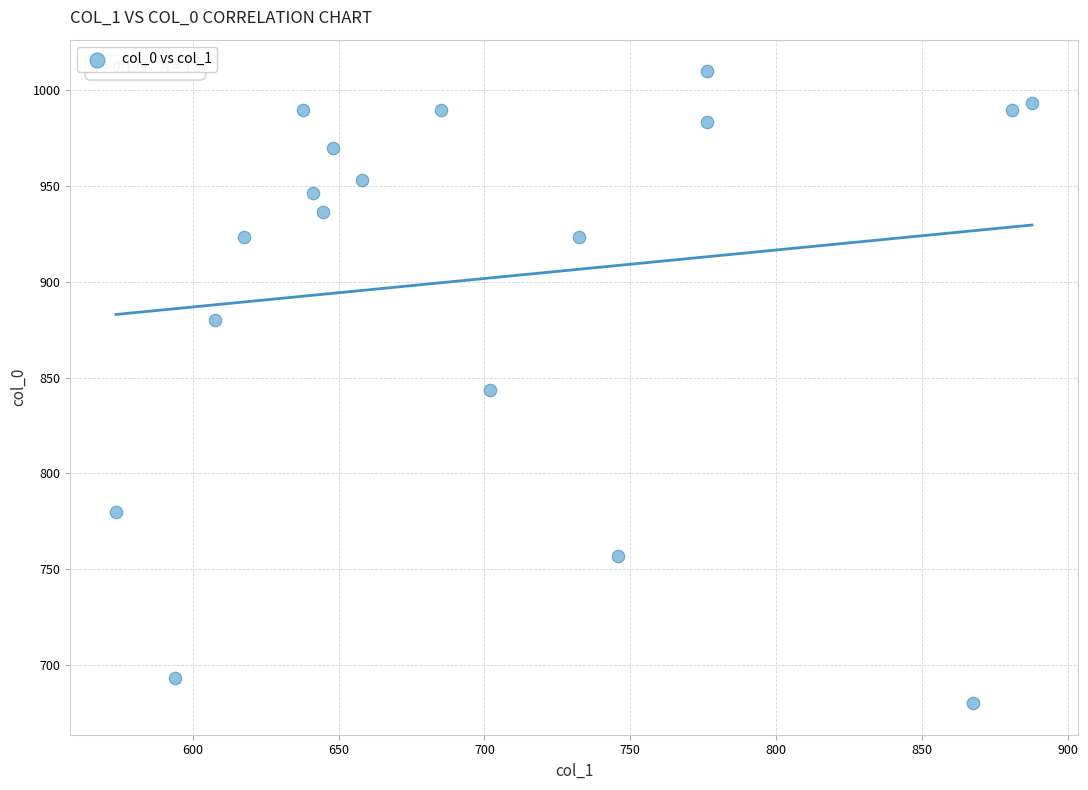

What is the range of X values (max minus min)?

313.9